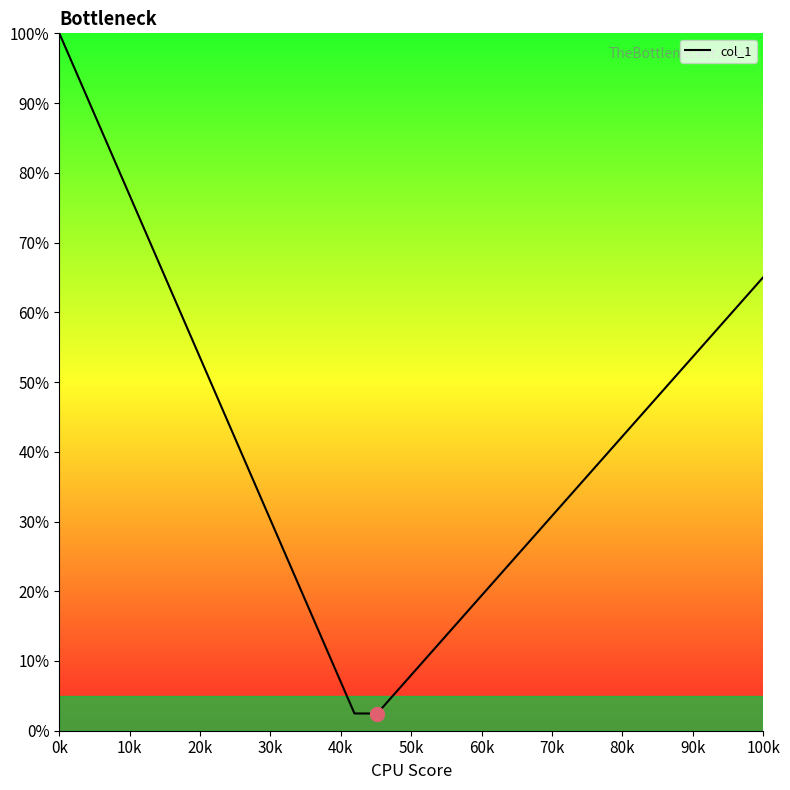

Is this an area chart (filled region under the line)?

No